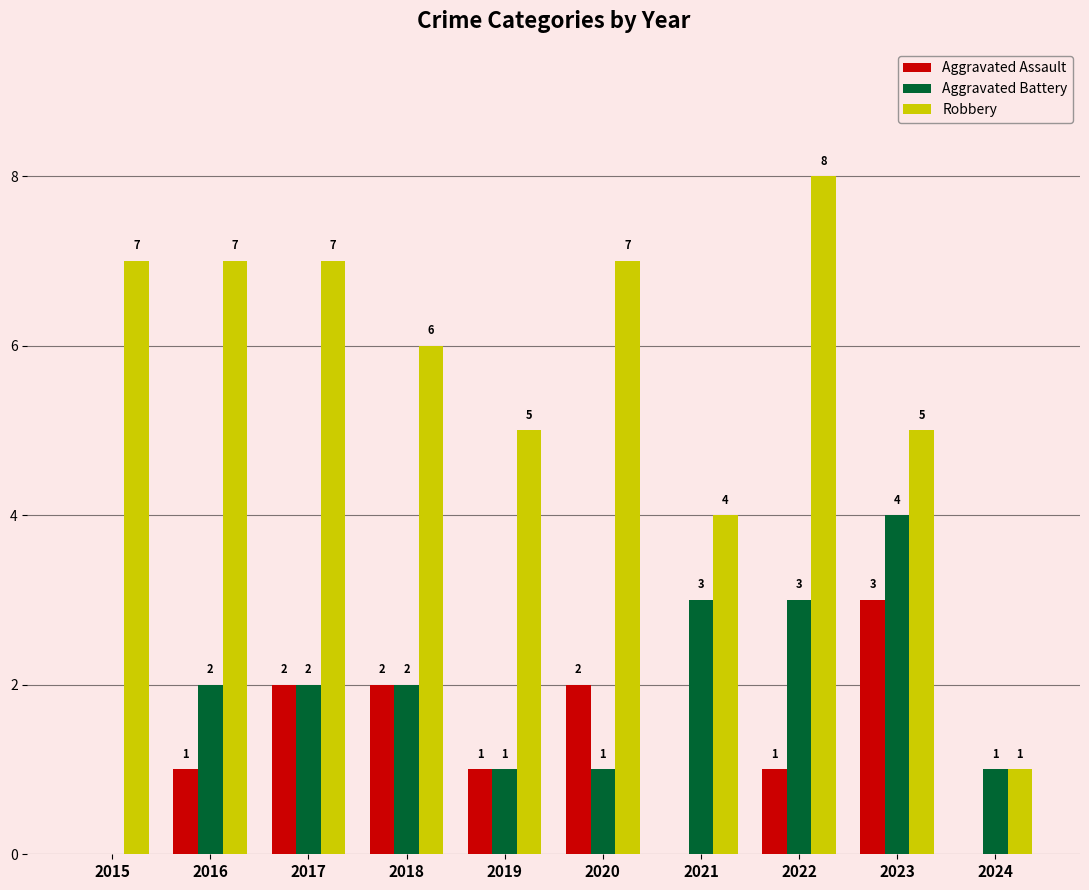

Read the Robbery value at 2019.

5